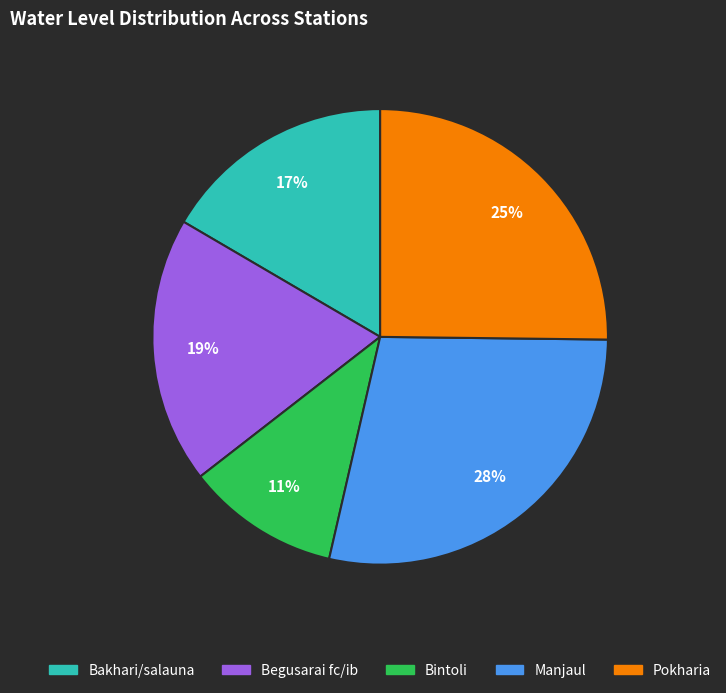

Does Bintoli account for over 50% of the chart?

No